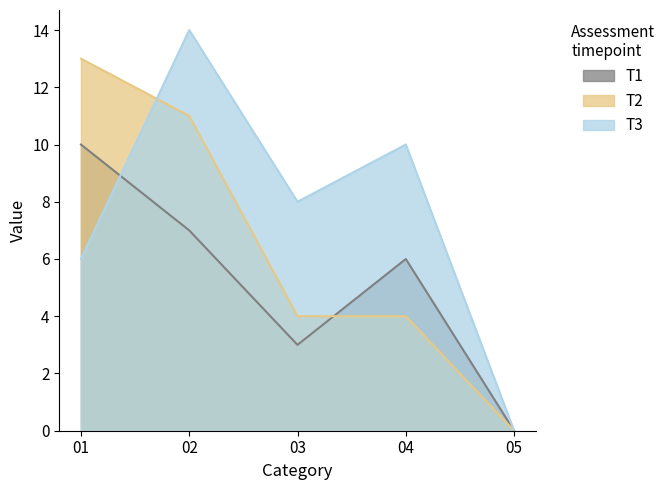

Rank the categories by 02 value from lowest to highest.

05, 03, 04, 02, 01